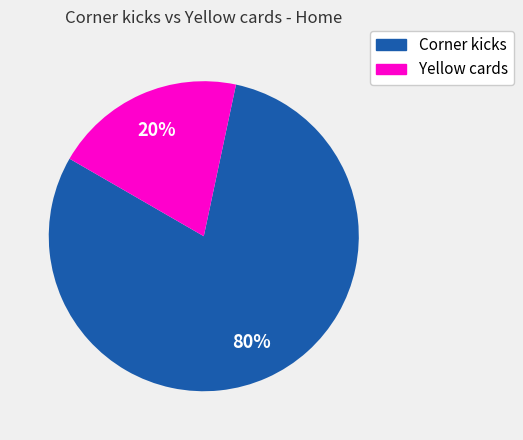

Combined, do Yellow cards and Corner kicks account for over 50%?

Yes